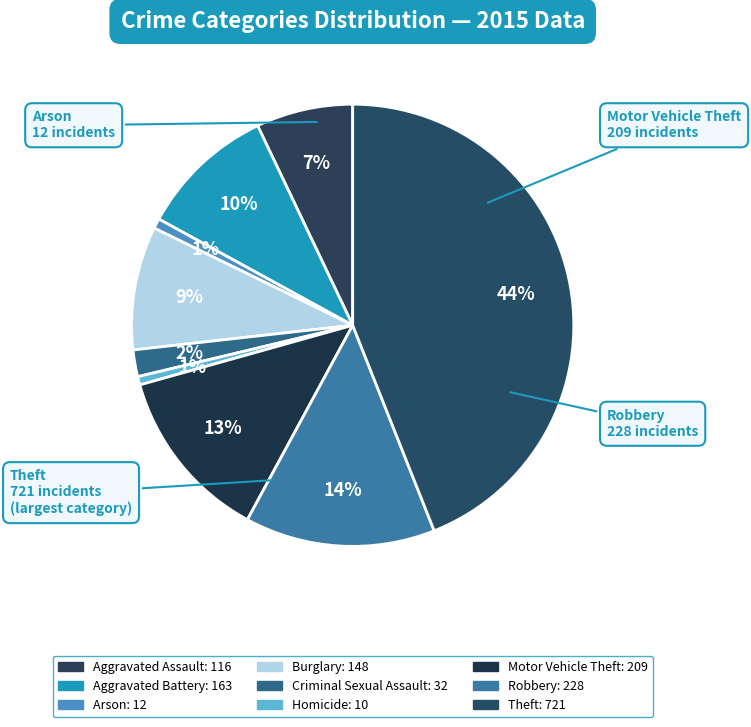

Does Homicide account for over 50% of the chart?

No